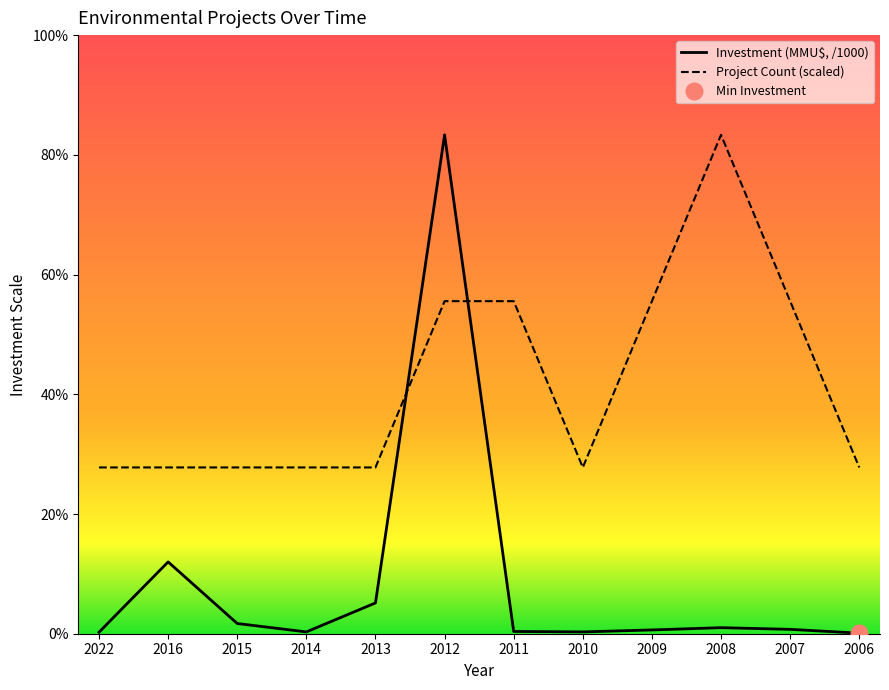

What is the highest value of the Project Count series?

330.0